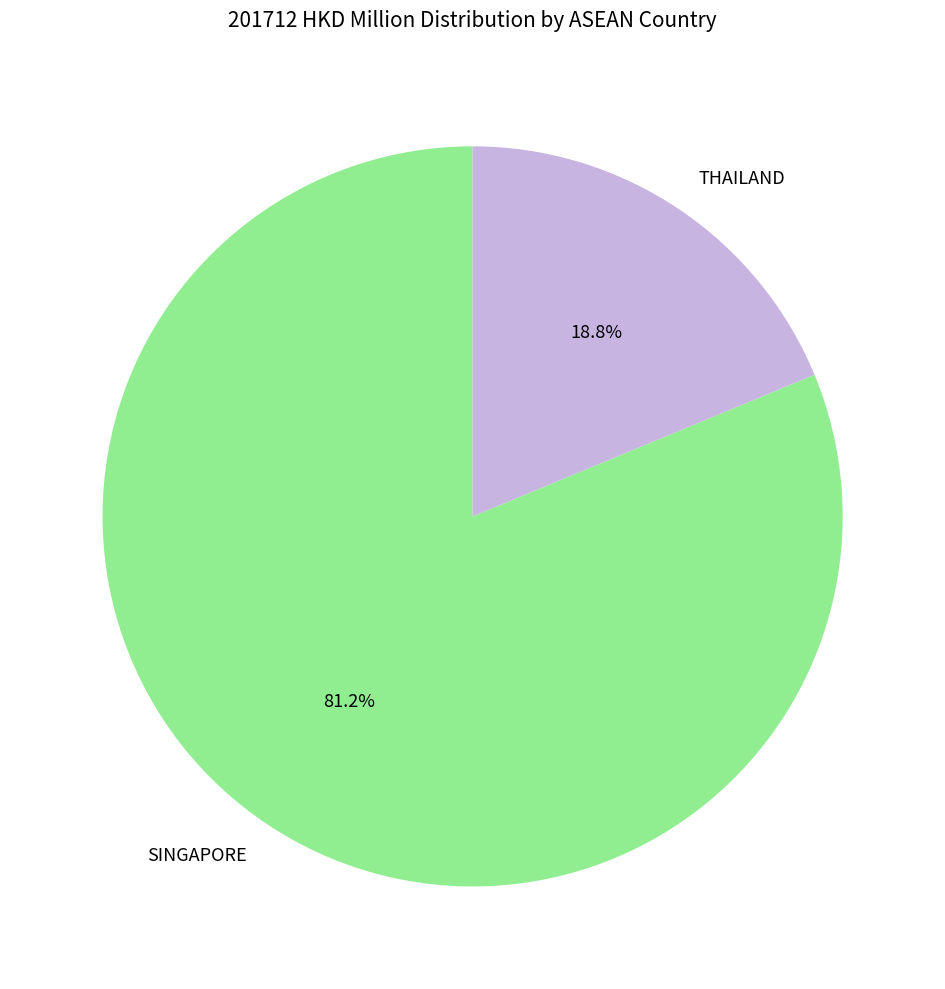

Which category accounts for the majority?

SINGAPORE